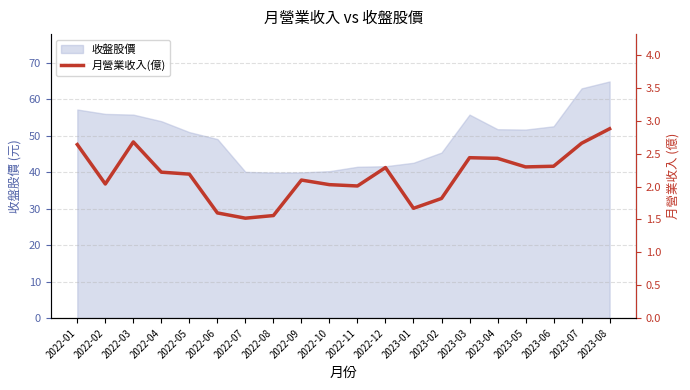

How many values are below 2?

5